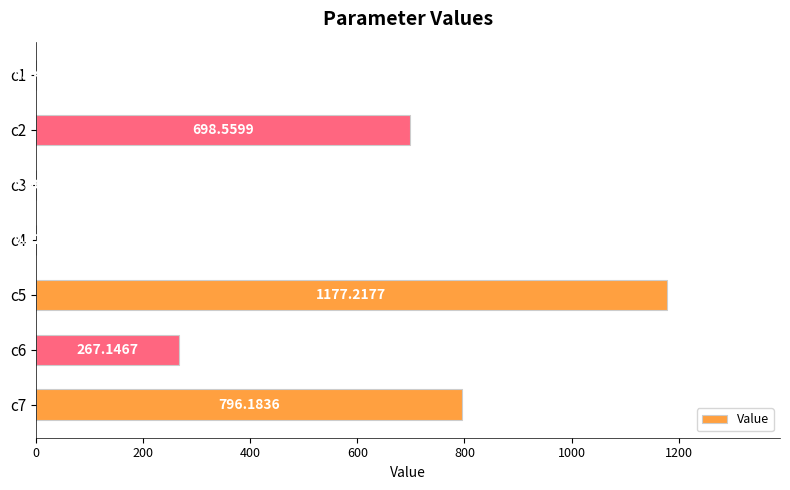

What is the change in value from c5 to c7?

-381.0